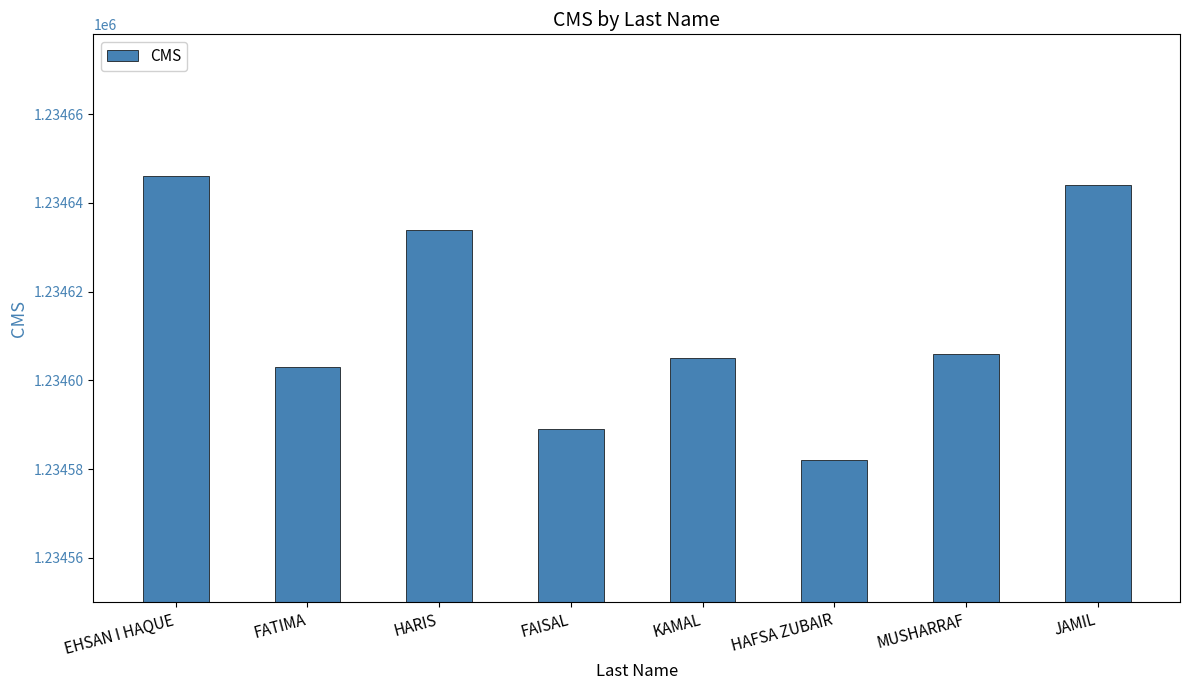

Which has a higher value, JAMIL or EHSAN I HAQUE?

EHSAN I HAQUE